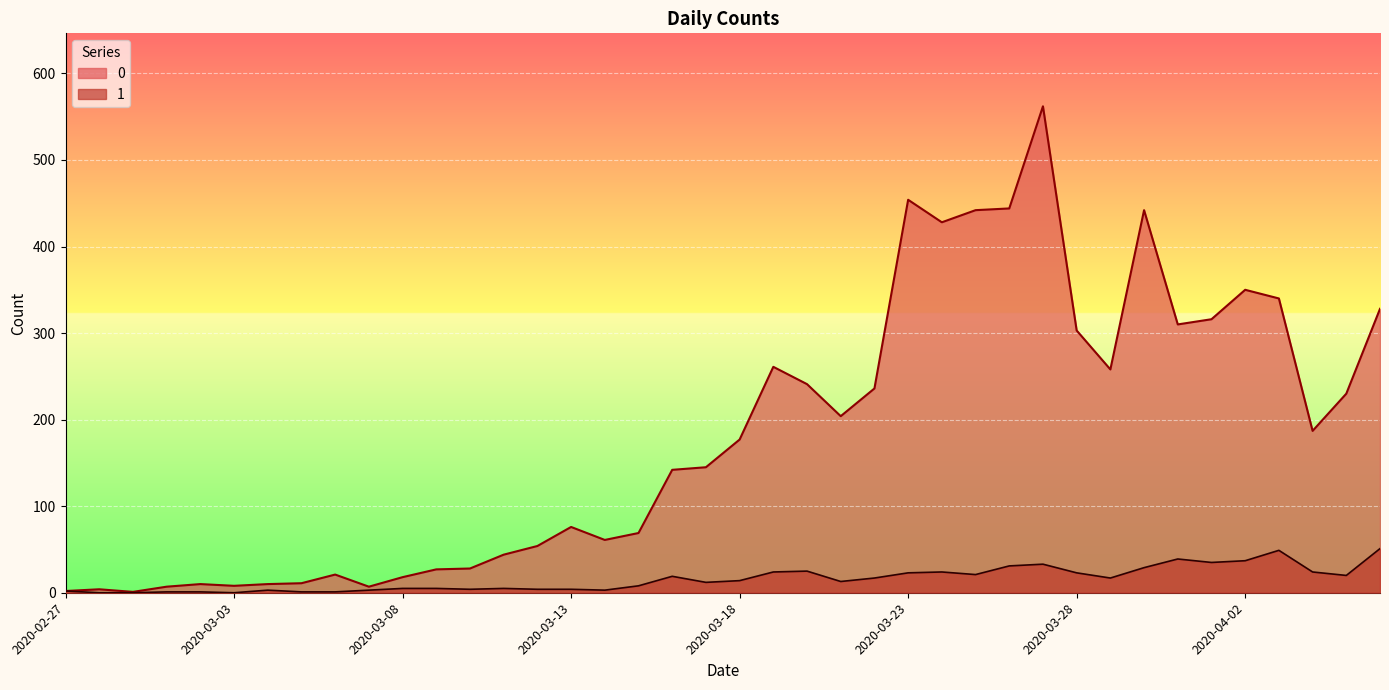

Reading left to right, extract all data points from this chart.

0: 2	4	1	7	10	8	10	11	21	7	18	27	28	44	54	76	61	69	142	145	177	261	241	204	236	454	428	442	444	562	303	258	442	310	316	350	340	187	230	328
1: 2	0	0	1	1	0	3	1	1	3	5	5	4	5	4	4	3	8	19	12	14	24	25	13	17	23	24	21	31	33	23	17	29	39	35	37	49	24	20	51